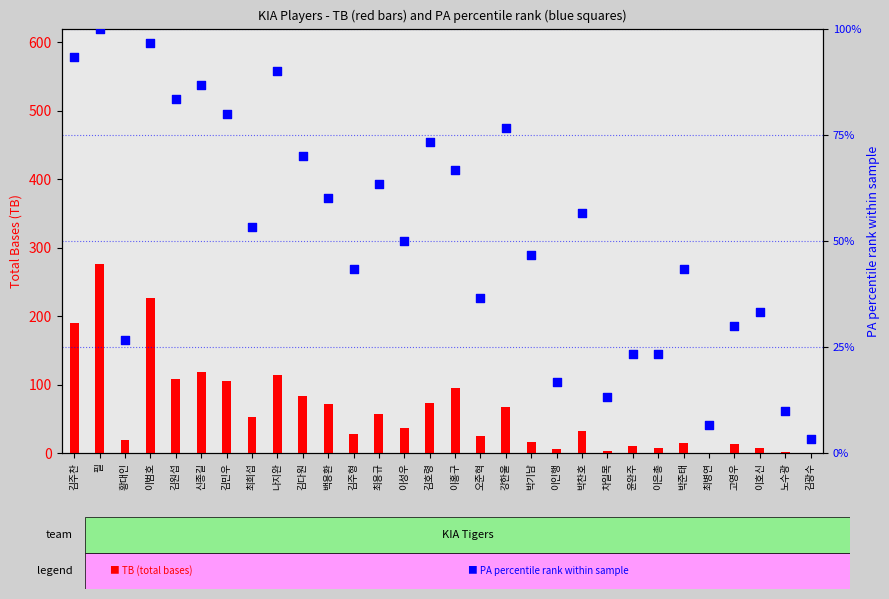

At how many categories does at least one series exceed 8?

28